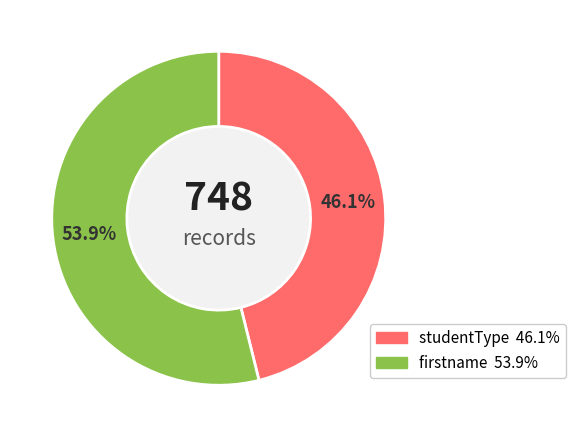

To the nearest percent, what percentage of the pie is studentType?

46%